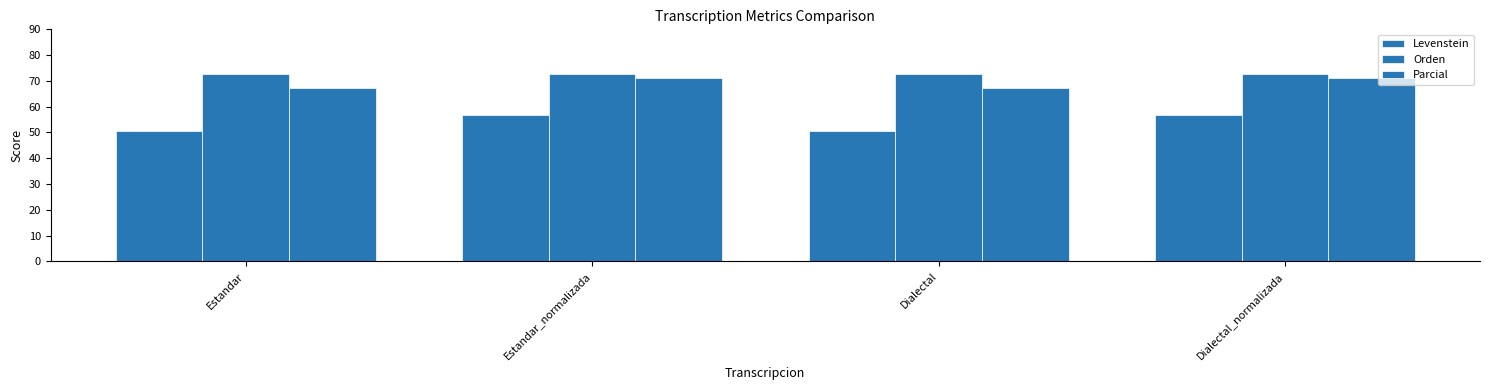

List the series in order of their overall mean, lowest first.

Levenstein, Parcial, Orden